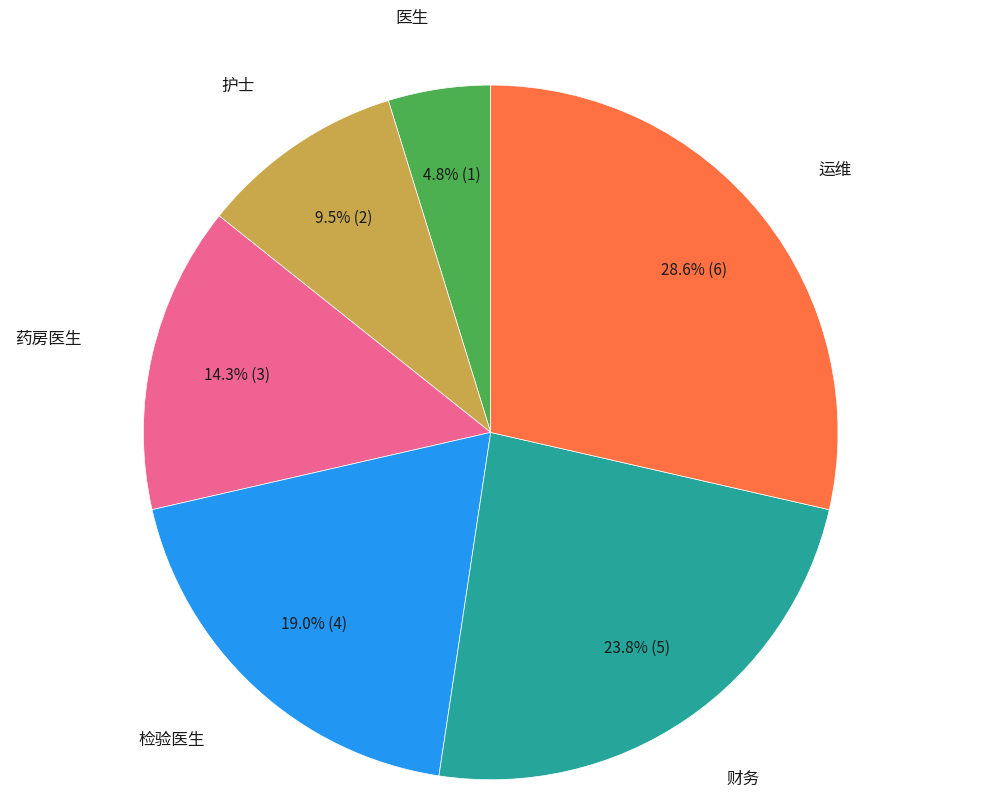

Does any single category account for the majority?

No